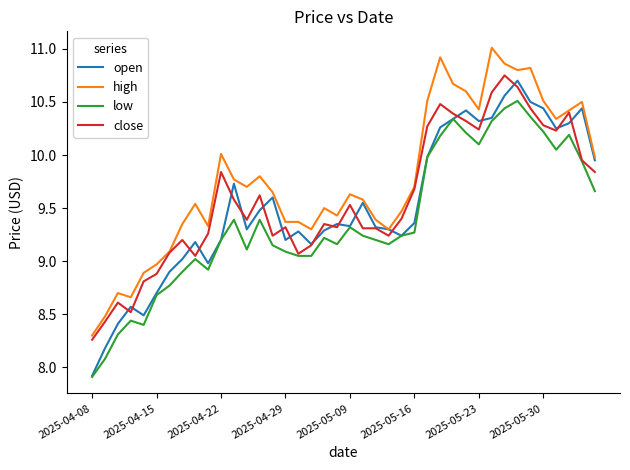

How many values in the low series exceed 9?

31